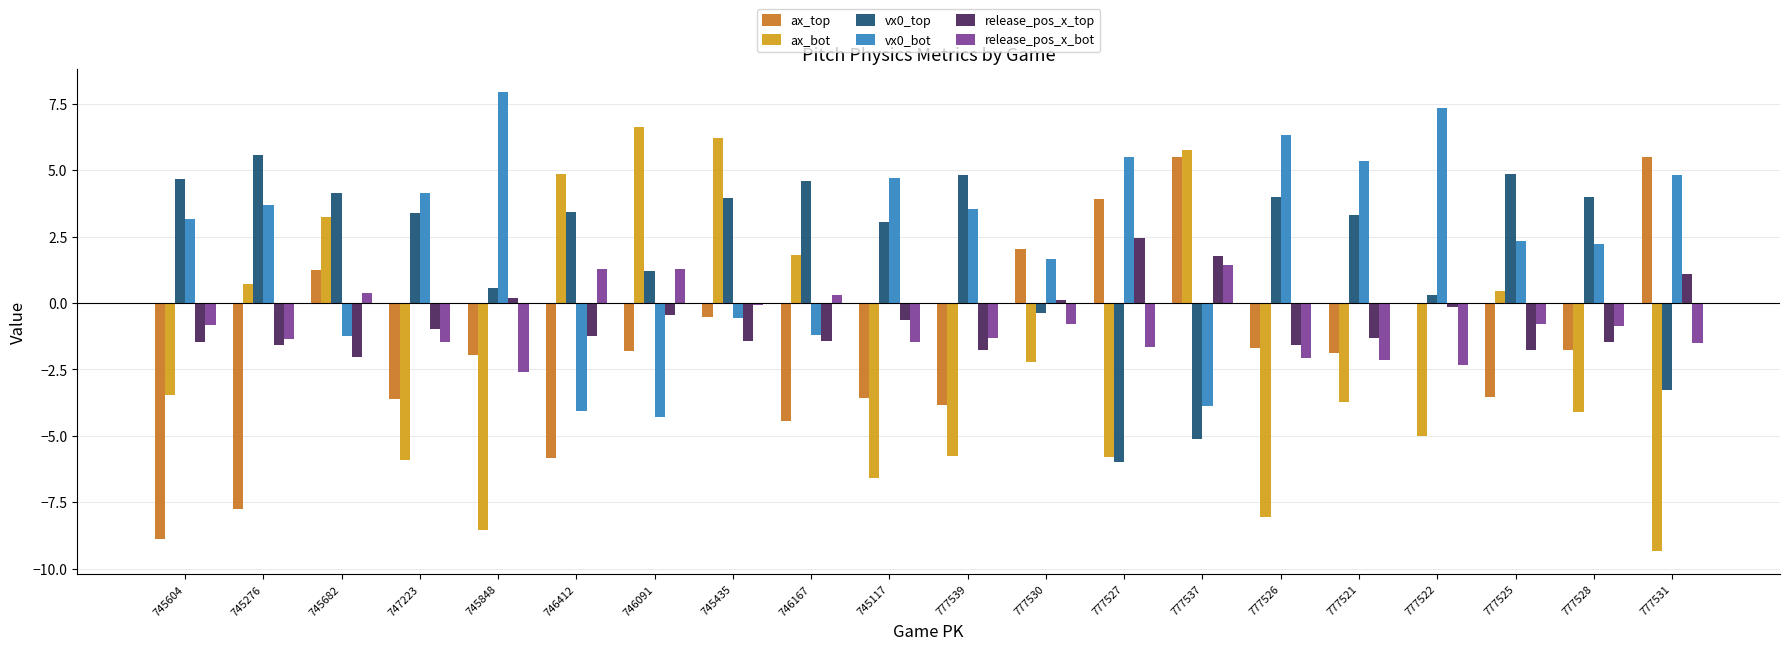

At which category is the sum across all series the highest?

745435